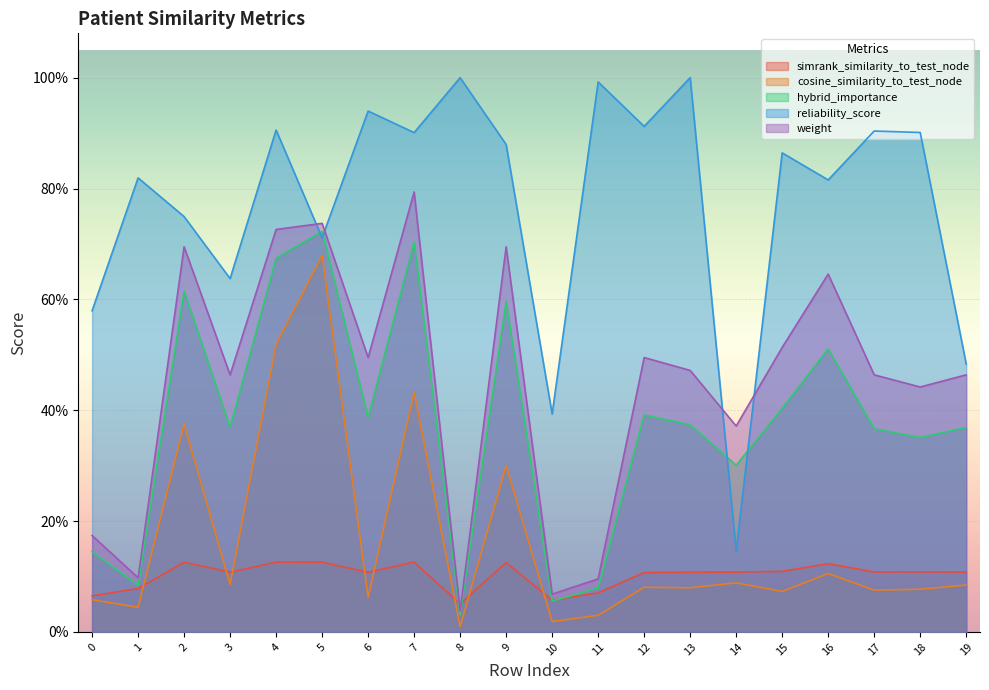

Reading left to right, list all the values displayed in this chart.

simrank_similarity_to_test_node: 0=0.1	1=0.1	2=0.1	3=0.1	4=0.1	5=0.1	6=0.1	7=0.1	8=0.1	9=0.1	10=0.1	11=0.1	12=0.1	13=0.1	14=0.1	15=0.1	16=0.1	17=0.1	18=0.1	19=0.1
cosine_similarity_to_test_node: 0=0.1	1=0.0	2=0.4	3=0.1	4=0.5	5=0.7	6=0.1	7=0.4	8=0.0	9=0.3	10=0.0	11=0.0	12=0.1	13=0.1	14=0.1	15=0.1	16=0.1	17=0.1	18=0.1	19=0.1
hybrid_importance: 0=0.1	1=0.1	2=0.6	3=0.4	4=0.7	5=0.7	6=0.4	7=0.7	8=0.0	9=0.6	10=0.1	11=0.1	12=0.4	13=0.4	14=0.3	15=0.4	16=0.5	17=0.4	18=0.4	19=0.4
reliability_score: 0=0.6	1=0.8	2=0.7	3=0.6	4=0.9	5=0.7	6=0.9	7=0.9	8=1.0	9=0.9	10=0.4	11=1.0	12=0.9	13=1.0	14=0.1	15=0.9	16=0.8	17=0.9	18=0.9	19=0.5
weight: 0=0.2	1=0.1	2=0.7	3=0.5	4=0.7	5=0.7	6=0.5	7=0.8	8=0.0	9=0.7	10=0.1	11=0.1	12=0.5	13=0.5	14=0.4	15=0.5	16=0.6	17=0.5	18=0.4	19=0.5